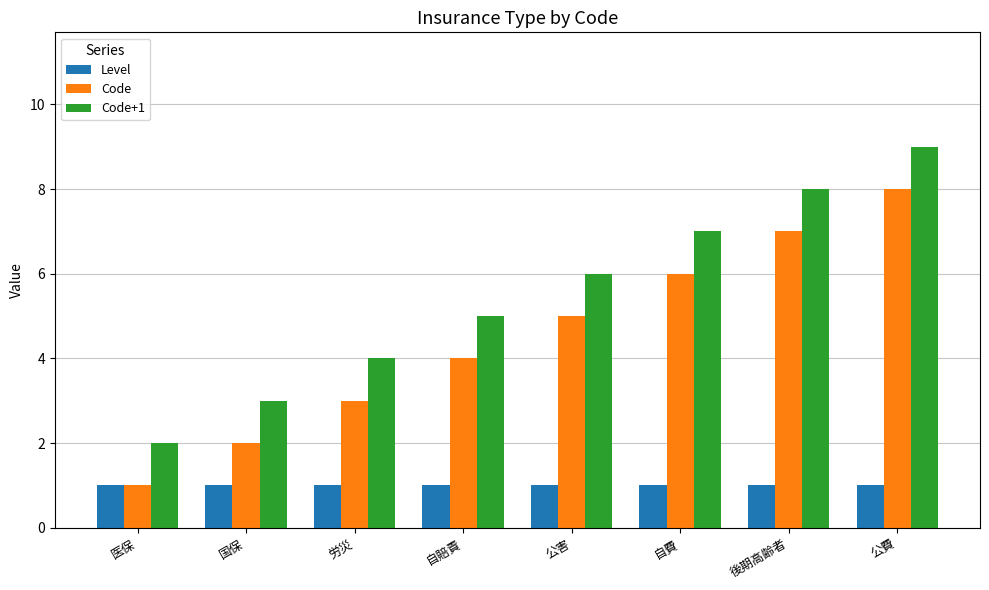

What is the spread (max minus min) of values at 国保?

2